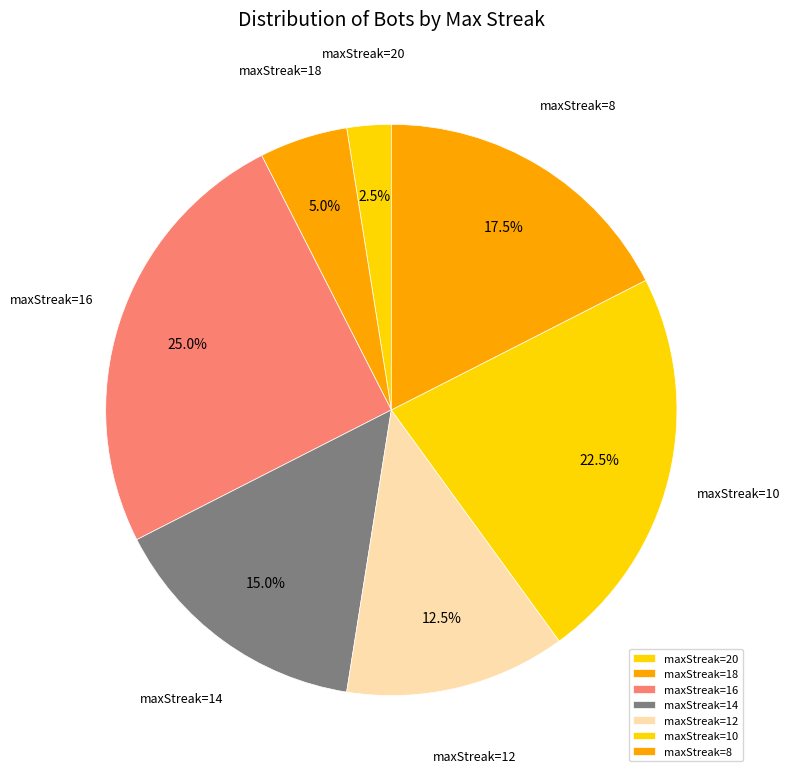

Is the sum of maxStreak=16 and maxStreak=20 greater than half?

No